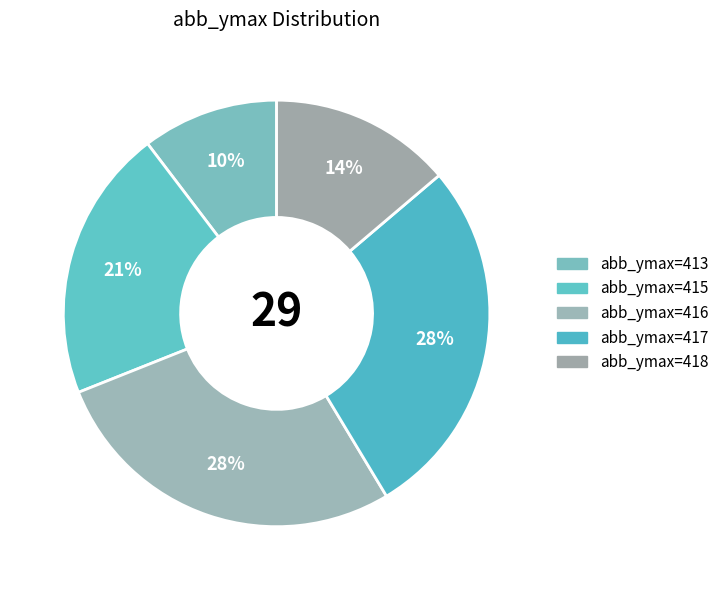

How many segments does this pie chart have?

5